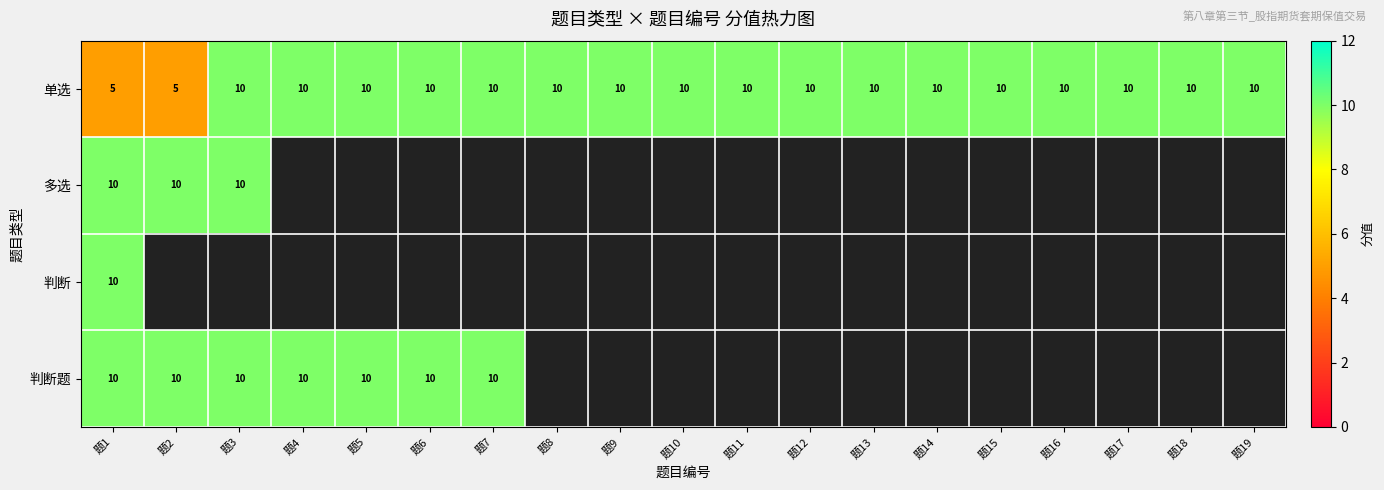

At how many categories does at least one series exceed 9?

19